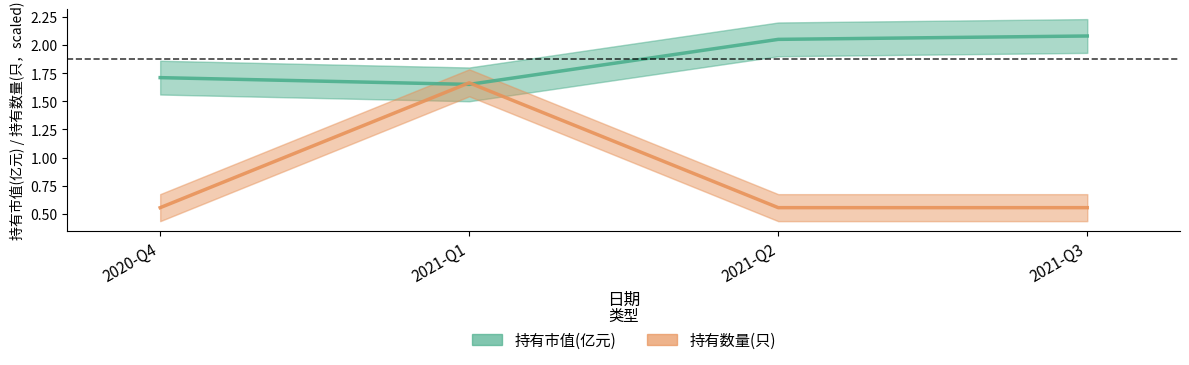

Reading left to right, extract all data points from this chart.

持有市值(亿元): 2020-Q4=1.7	2021-Q1=1.6	2021-Q2=2.0	2021-Q3=2.1
持有数量(只): 2020-Q4=0.6	2021-Q1=1.7	2021-Q2=0.6	2021-Q3=0.6